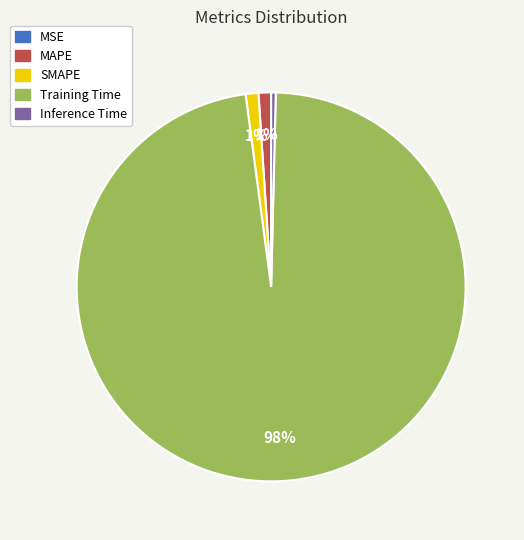

Is the sum of MAPE and Training Time greater than half?

Yes